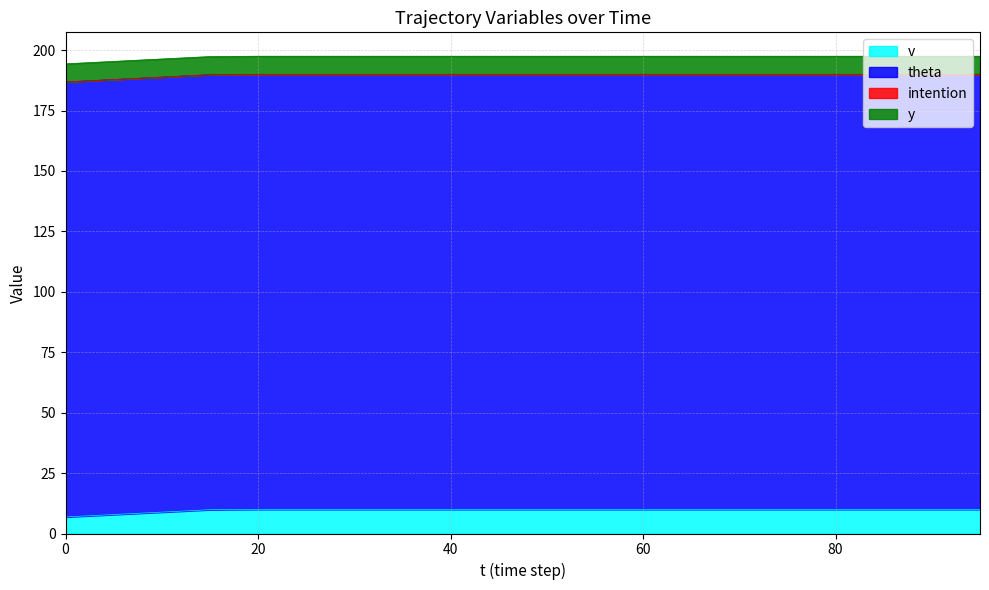

What is the value of the theta point at the 17th from the left?

180.0